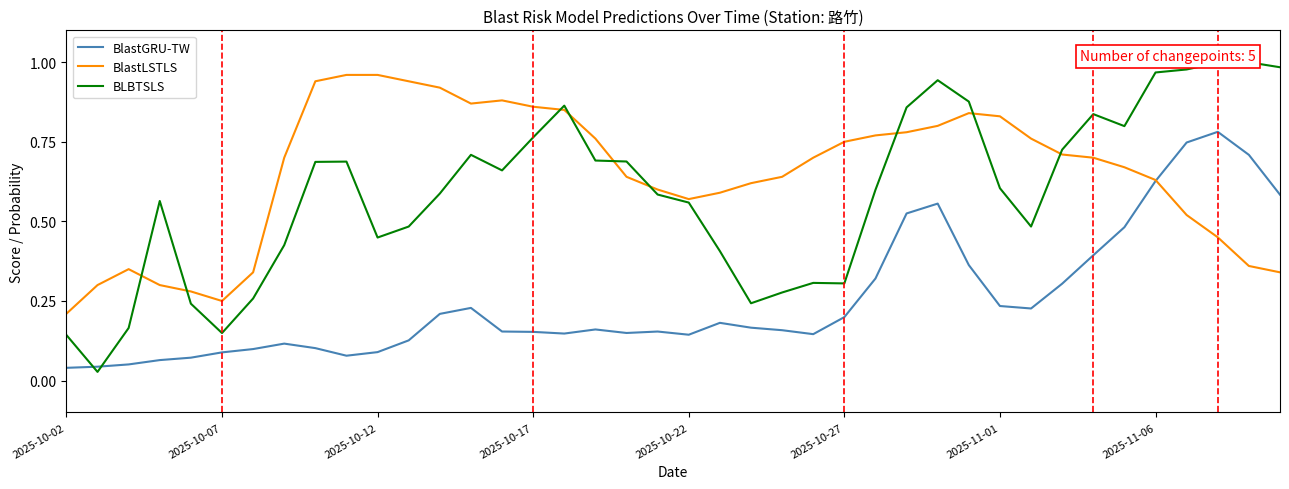

True or false: BlastLSTLS has a value of 1.3 at 2025-11-01.

False